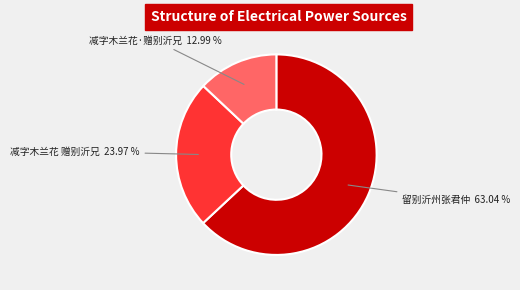

Rank the categories by value from lowest to highest.

减字木兰花·赠别沂兄, 减字木兰花 赠别沂兄, 留别沂州张君仲